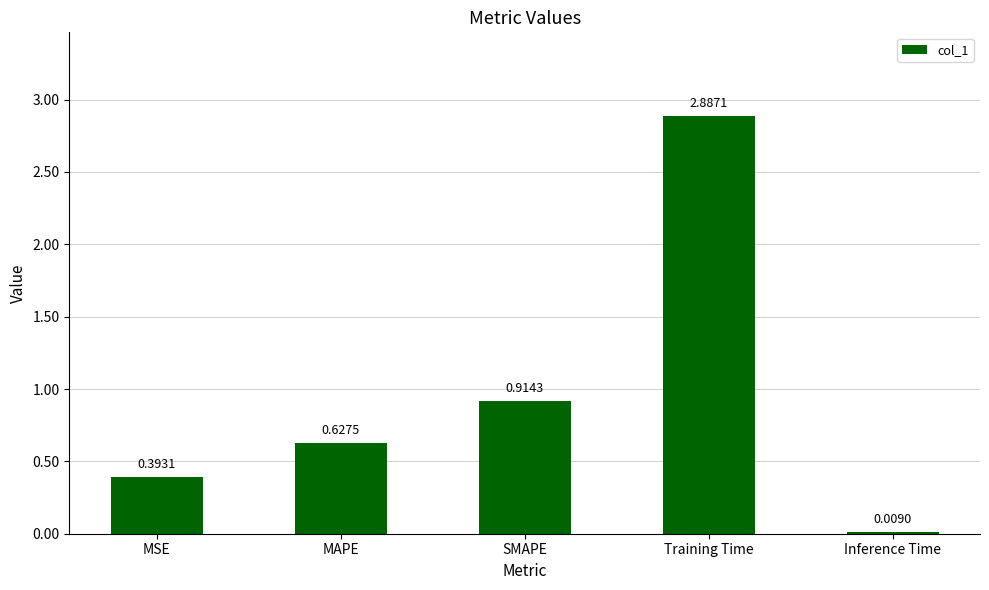

What is the change in value from MSE to SMAPE?

+0.5